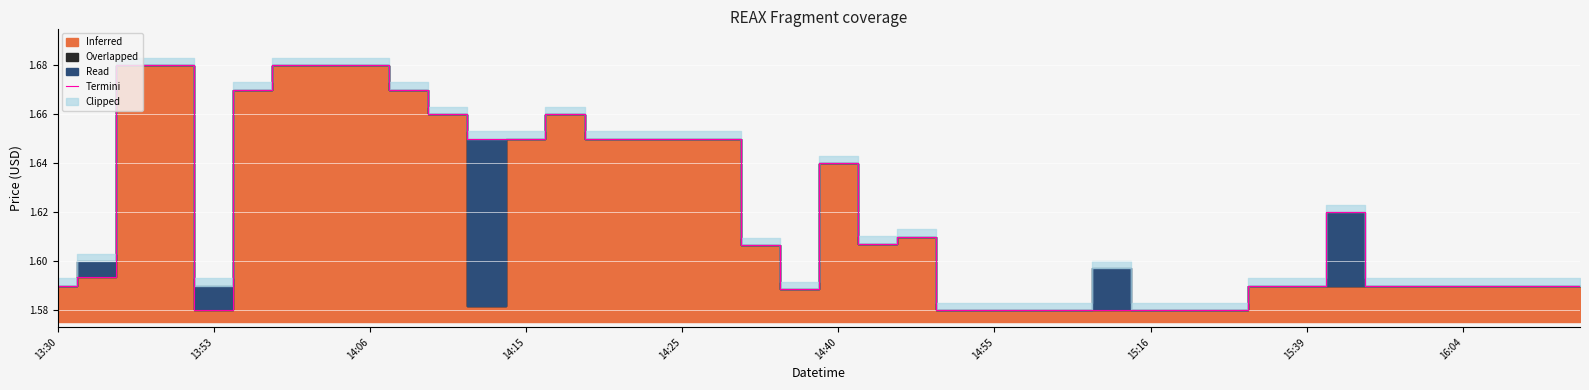

True or false: Termini has a value of 0.6 at 14:06.

False